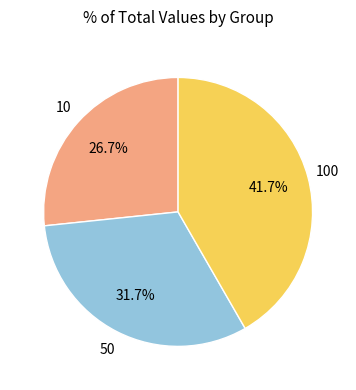

Is there any slice that represents more than half of the pie?

No